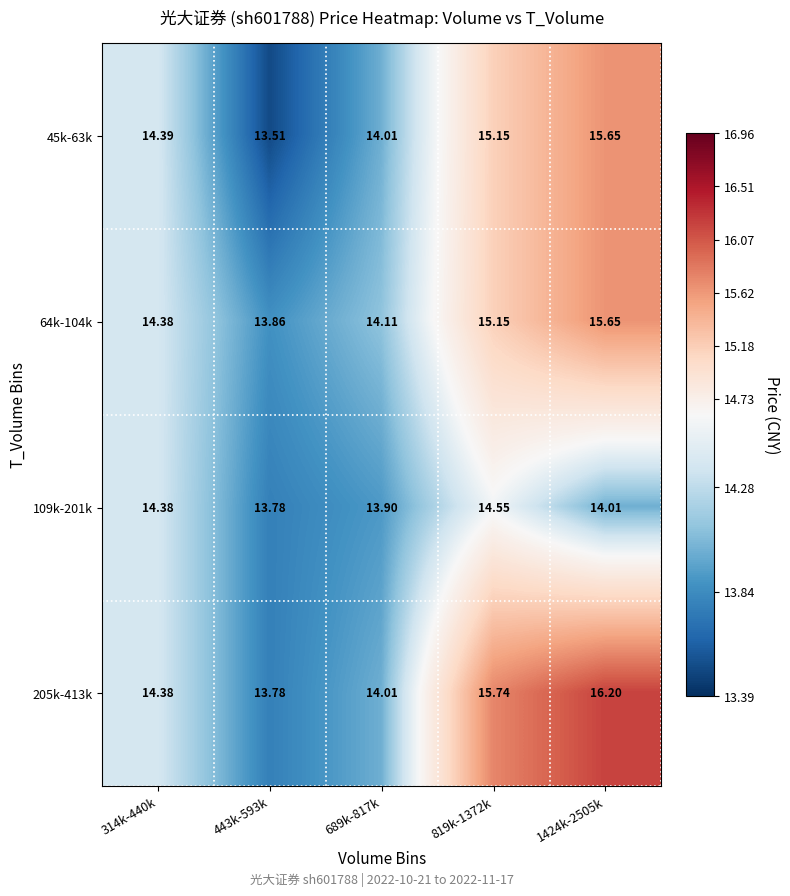

Is the value of 205k-413k at 443k-593k greater than the value of 64k-104k at 314k-440k?

No